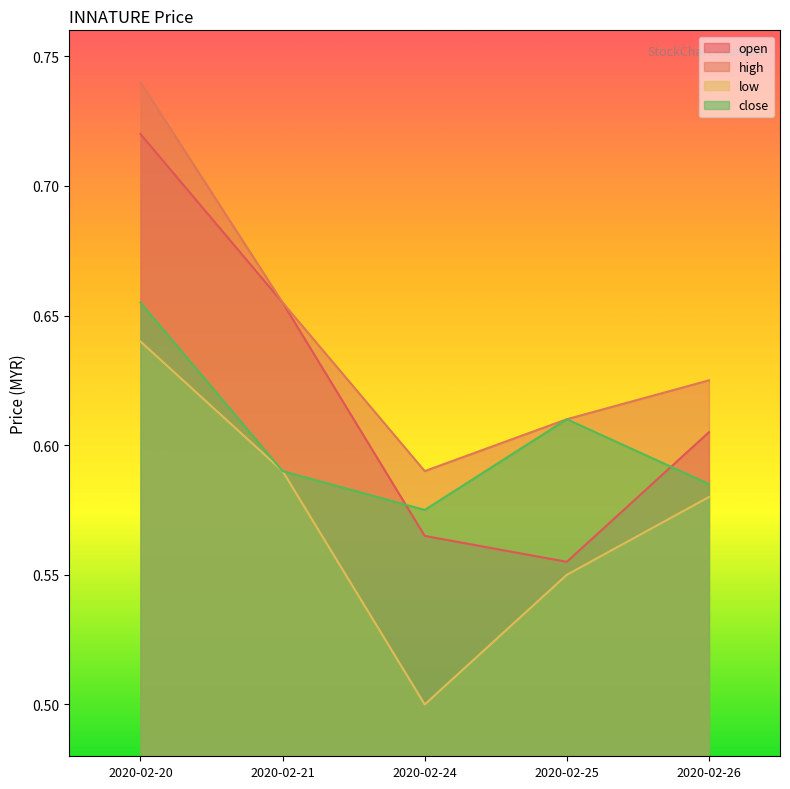

Count the number of data series in this chart.

4